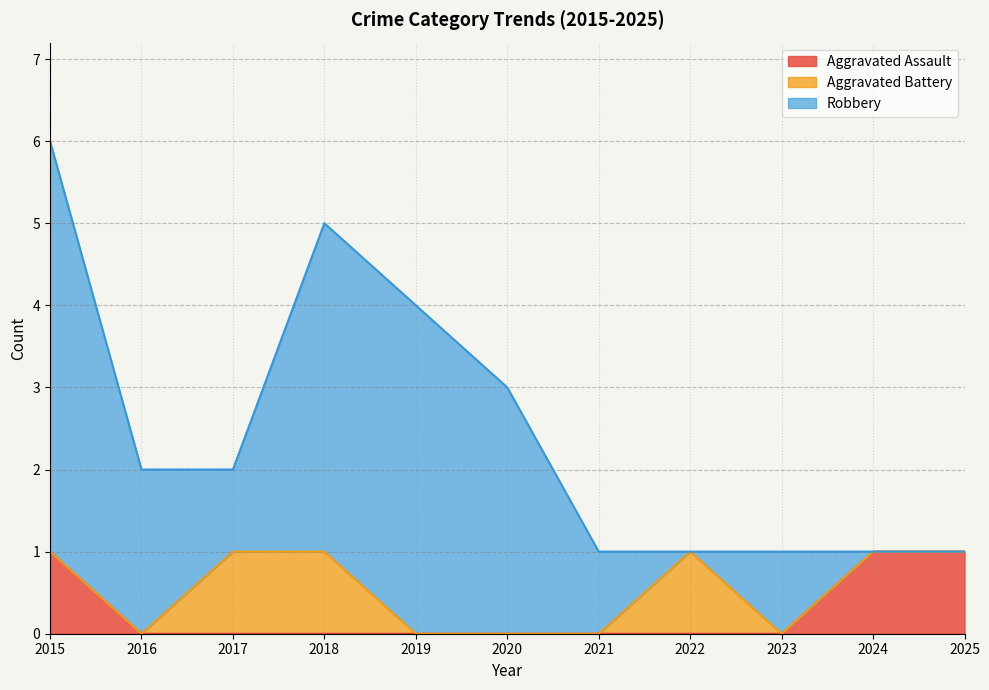

What is the maximum value for Robbery?

5